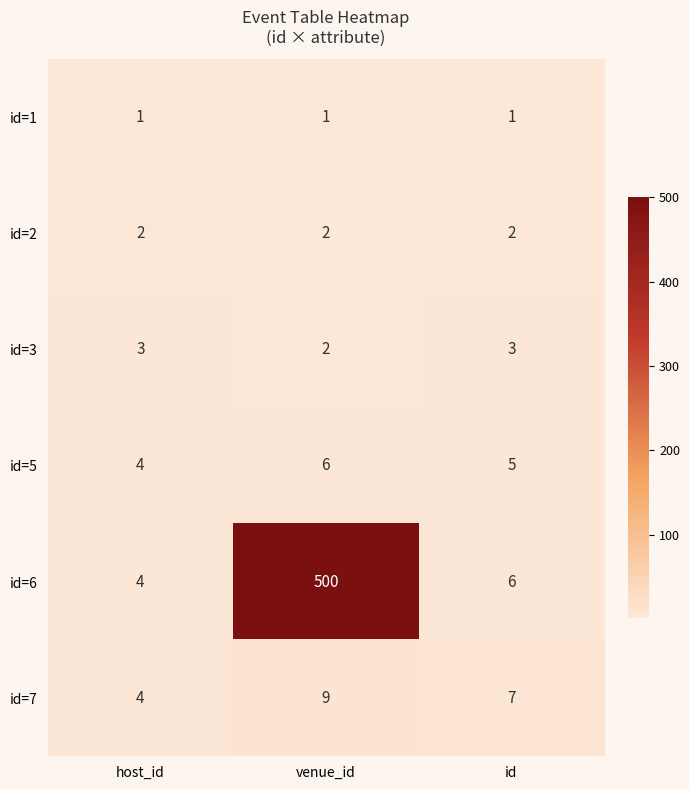

Reading left to right, transcribe all the data shown in this chart.

id=1: 1	1	1
id=2: 2	2	2
id=3: 3	2	3
id=5: 4	6	5
id=6: 4	500	6
id=7: 4	9	7